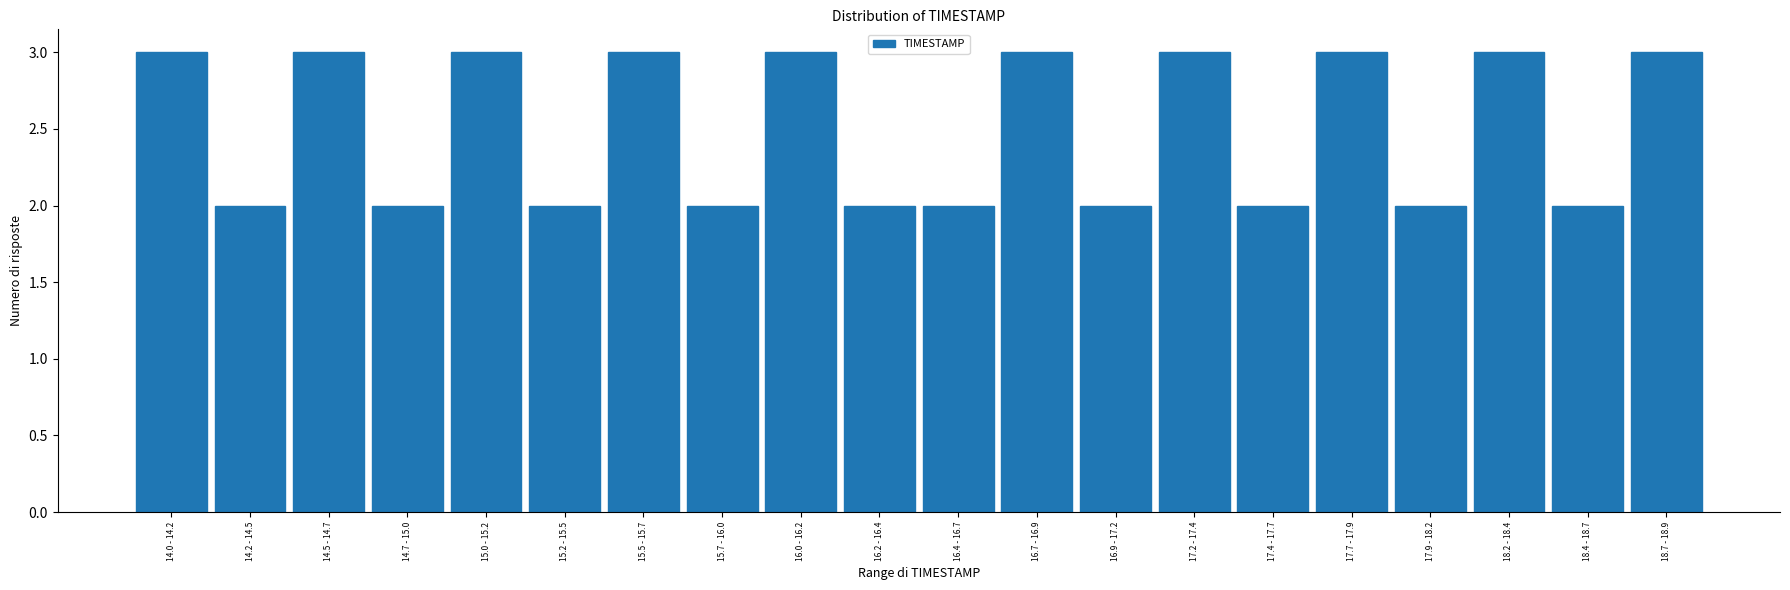

Reading left to right, list all the values displayed in this chart.

14.0 - 14.2=3	14.2 - 14.5=2	14.5 - 14.7=3	14.7 - 15.0=2	15.0 - 15.2=3	15.2 - 15.5=2	15.5 - 15.7=3	15.7 - 16.0=2	16.0 - 16.2=3	16.2 - 16.4=2	16.4 - 16.7=2	16.7 - 16.9=3	16.9 - 17.2=2	17.2 - 17.4=3	17.4 - 17.7=2	17.7 - 17.9=3	17.9 - 18.2=2	18.2 - 18.4=3	18.4 - 18.7=2	18.7 - 18.9=3